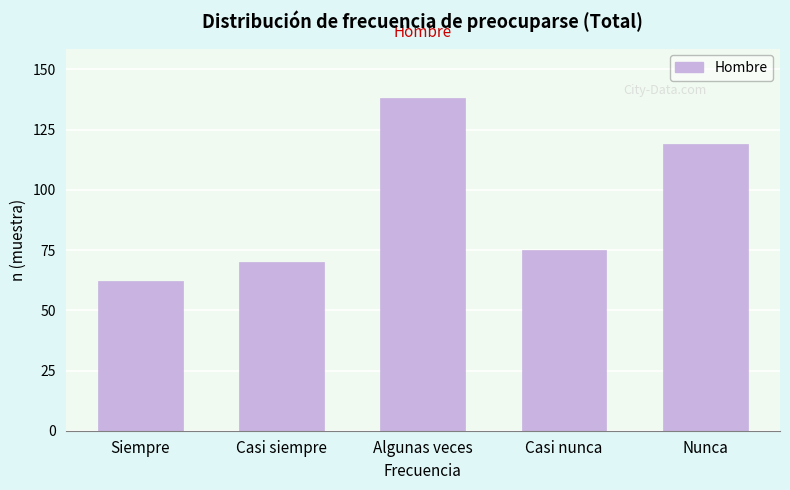

Reading left to right, list all the values displayed in this chart.

Siempre=62	Casi siempre=70	Algunas veces=138	Casi nunca=75	Nunca=119